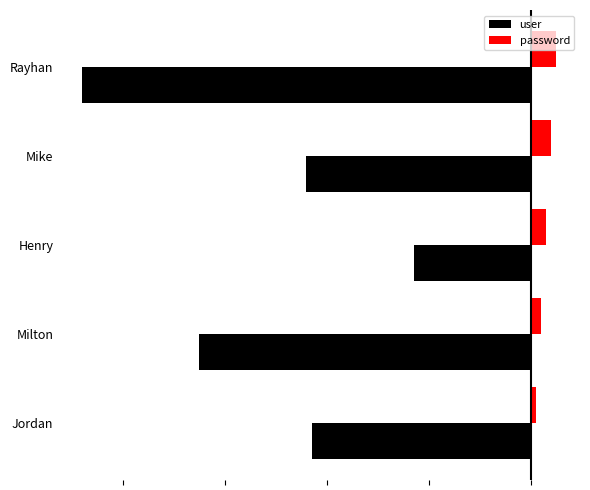

Rank the series by their average value, from highest to lowest.

password, user